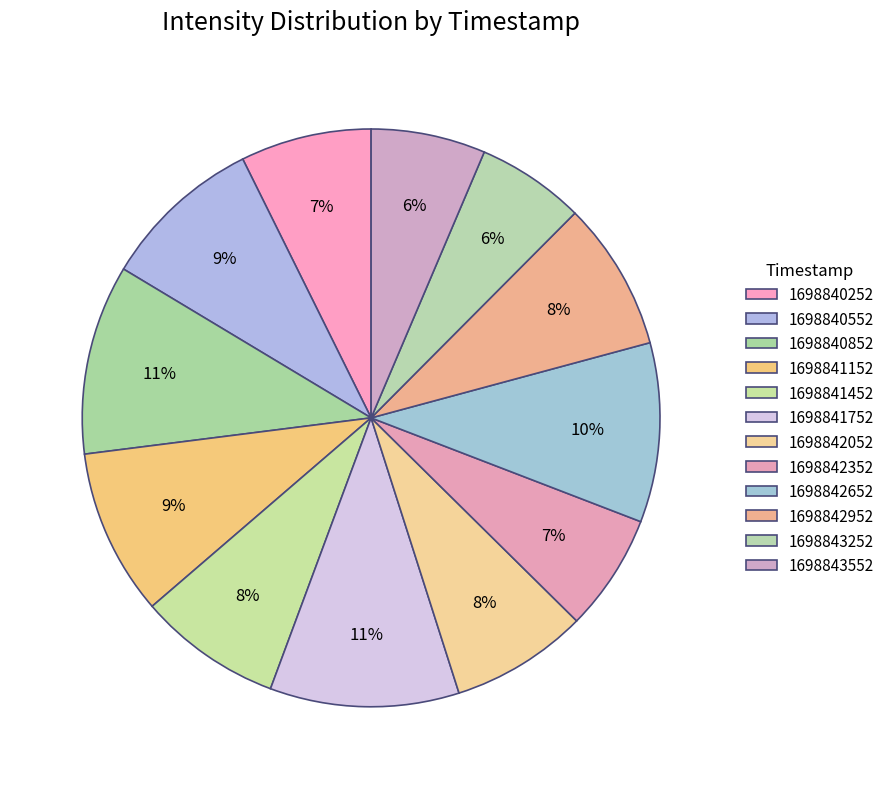

Rank the categories by value from highest to lowest.

1698840852, 1698841752, 1698842652, 1698841152, 1698840552, 1698842952, 1698841452, 1698842052, 1698840252, 1698842352, 1698843552, 1698843252